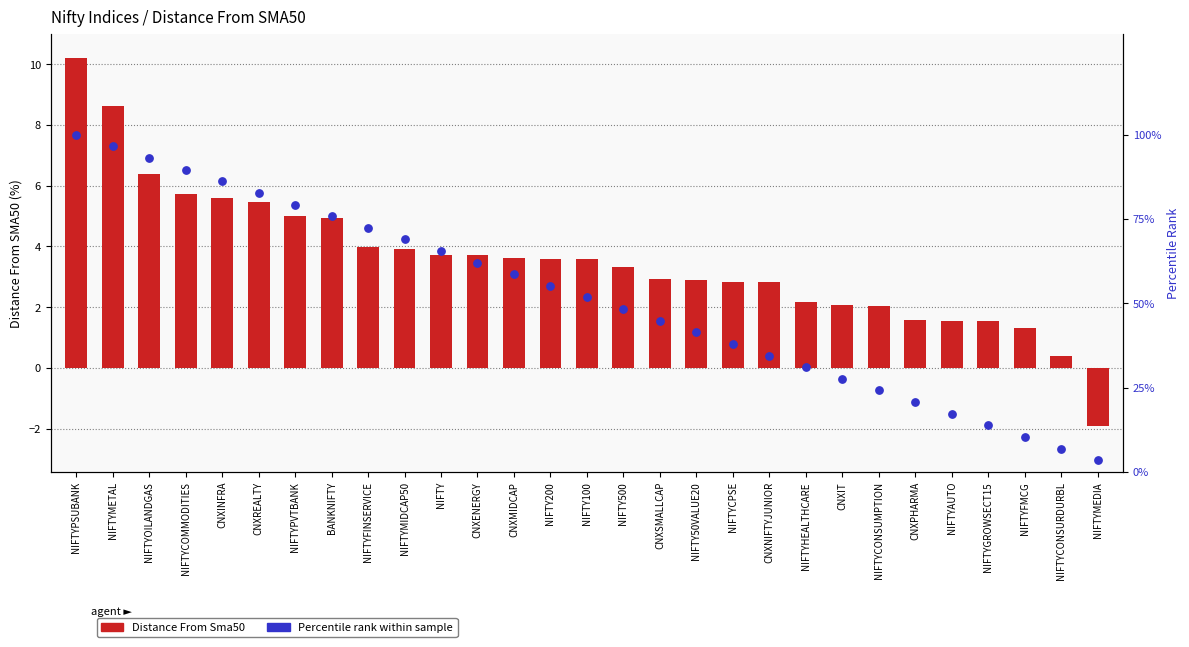

What are all the series names shown in the legend?

Distance From Sma50, Percentile rank within sample